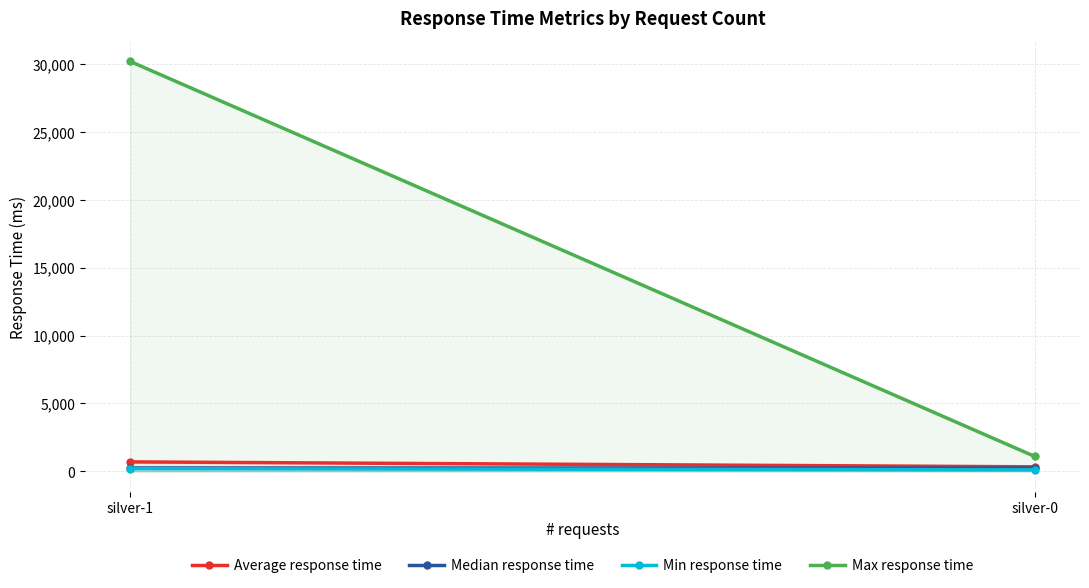

The value of Min response time at silver-0 is 54. True or false?

False